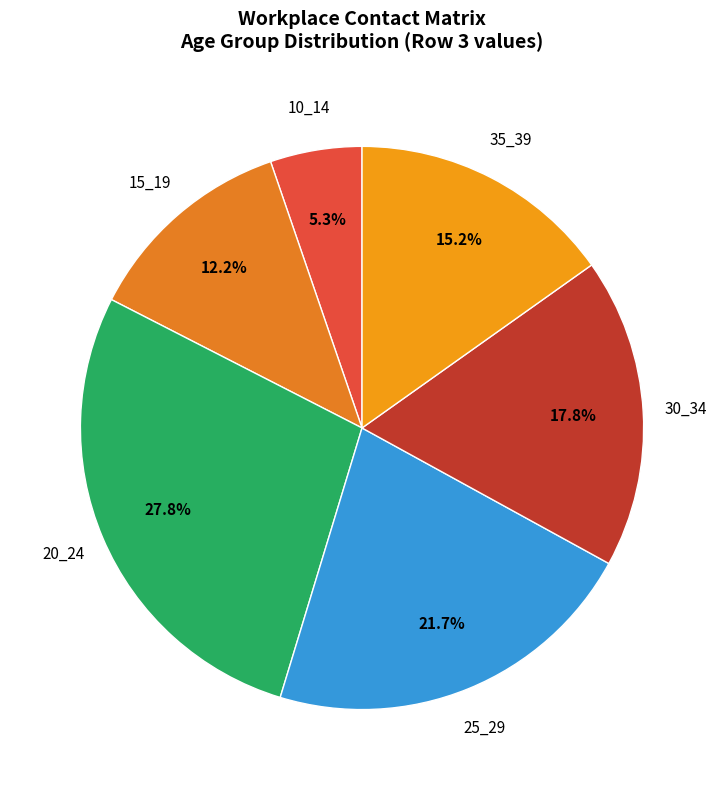

What is the largest slice in the pie chart?

20_24